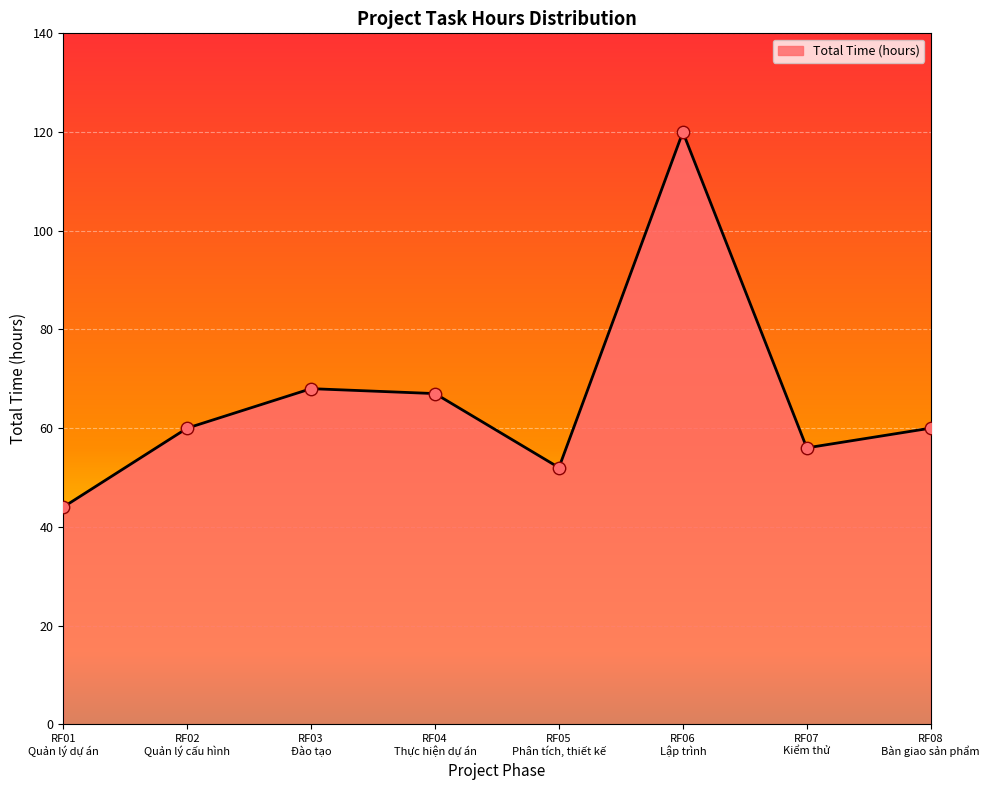

Which has a higher value, RF05
Phân tích, thiết kế or RF07
Kiểm thử?

RF07
Kiểm thử